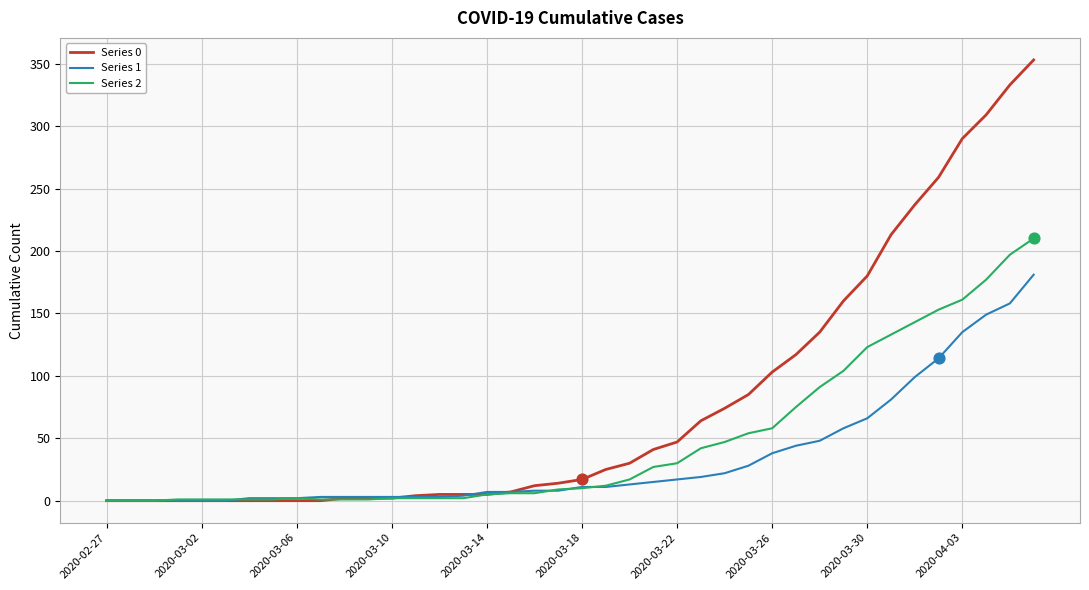

Rank the series by their maximum value, from lowest to highest.

Series 1, Series 2, Series 0